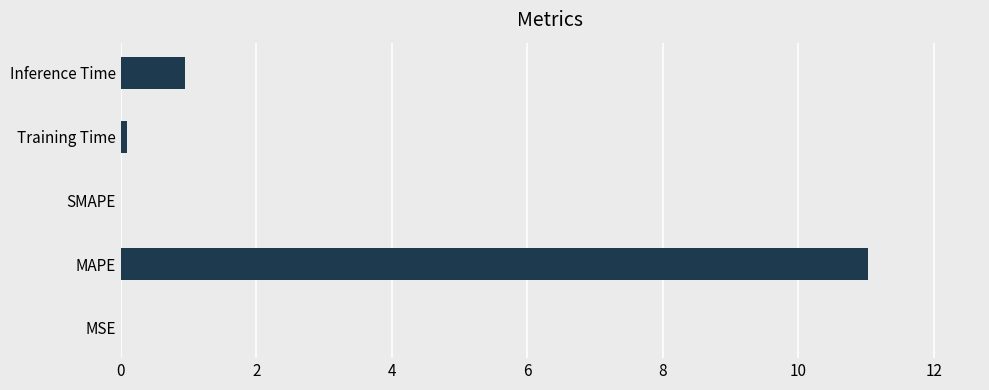

What is the sum of all values?

12.1